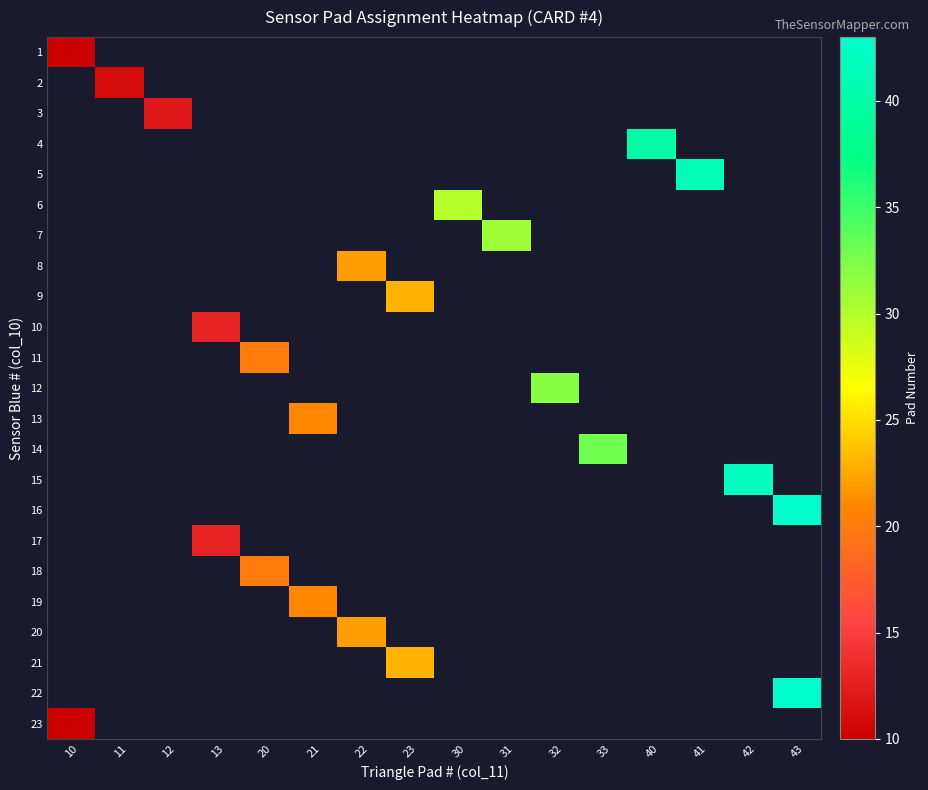

How many data points does each series have?

16